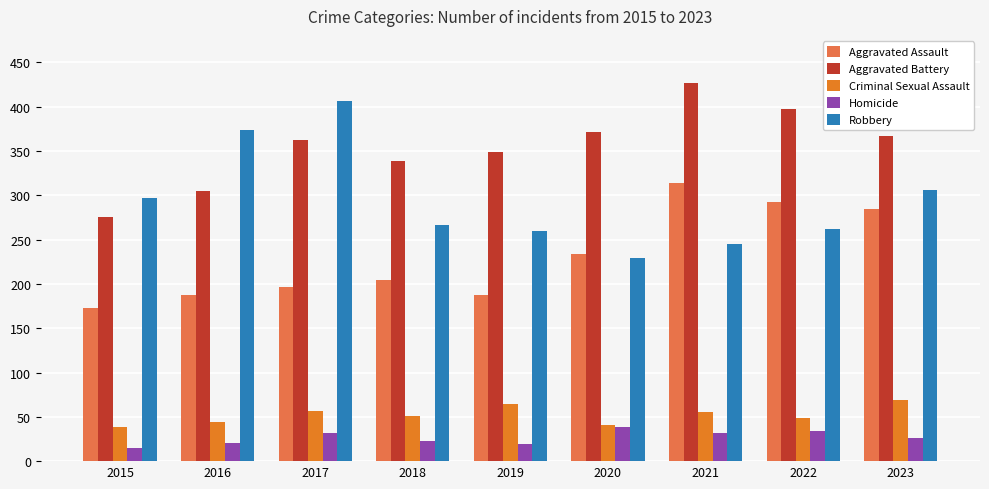

Read the Aggravated Assault value at 2022.

292